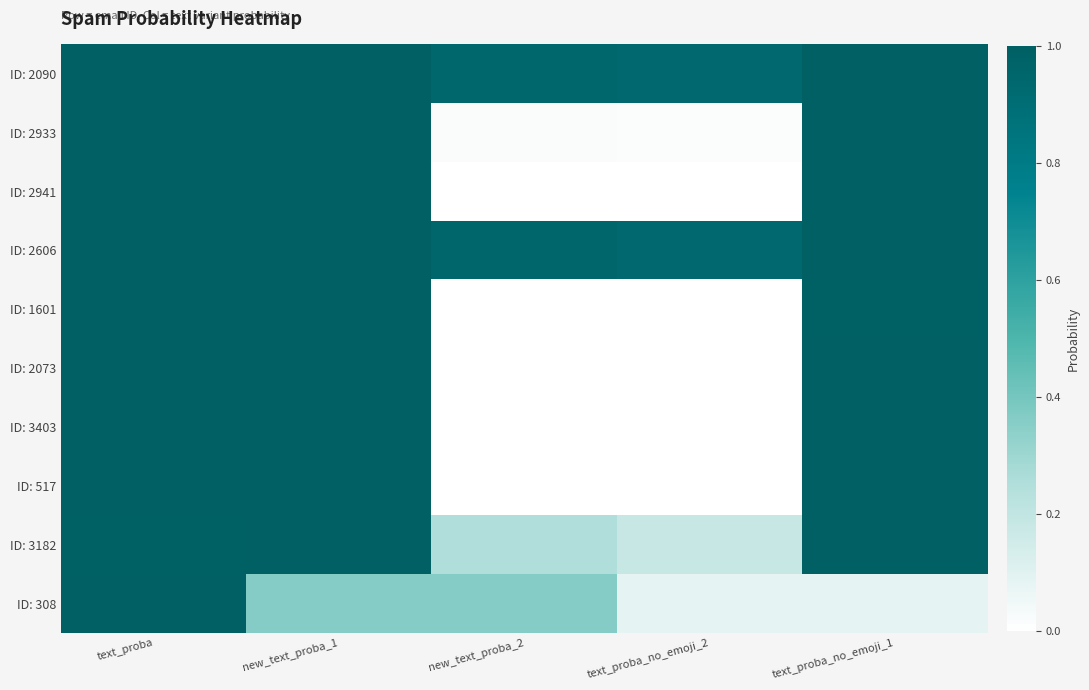

Rank the series by their maximum value, from highest to lowest.

ID: 1601, ID: 2073, ID: 2933, ID: 3403, ID: 517, ID: 2090, ID: 308, ID: 2941, ID: 3182, ID: 2606